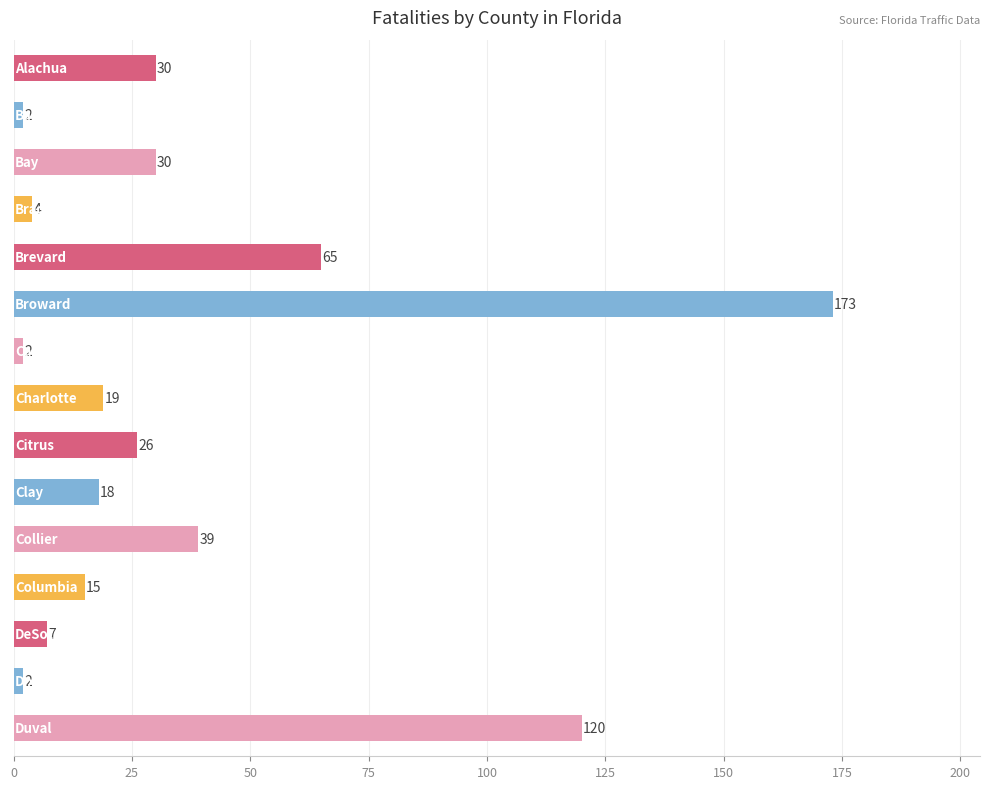

What is the value of the 11th bar from the top?

39